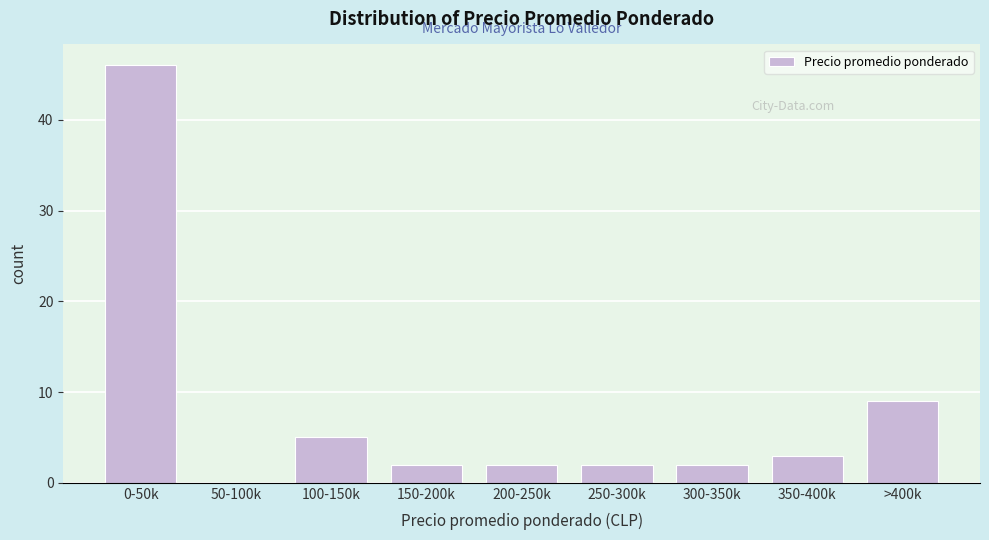

Reading right to left, list all the values displayed in this chart.

>400k=9	350-400k=3	300-350k=2	250-300k=2	200-250k=2	150-200k=2	100-150k=5	50-100k=0	0-50k=46